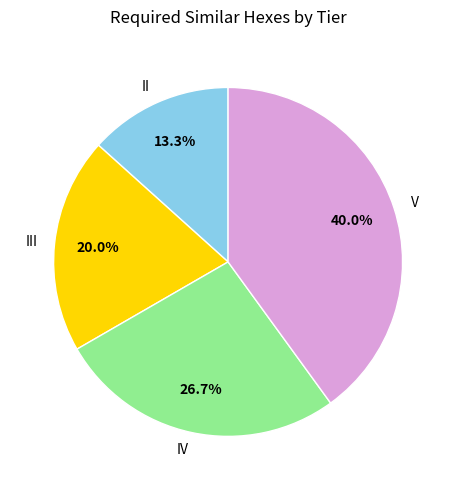

To the nearest percent, what percentage of the pie is V?

40%